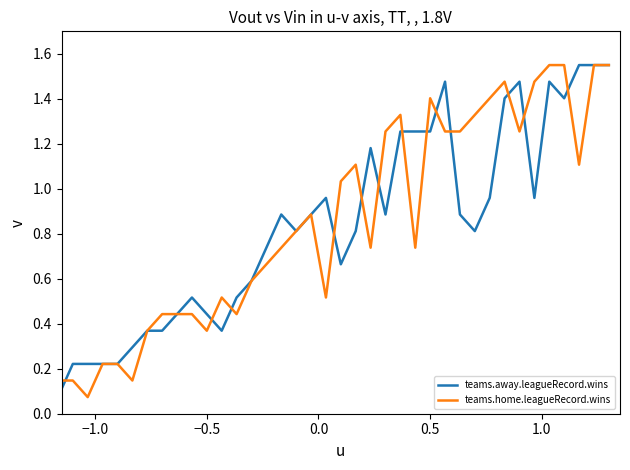

Is this an area chart (filled region under the line)?

No